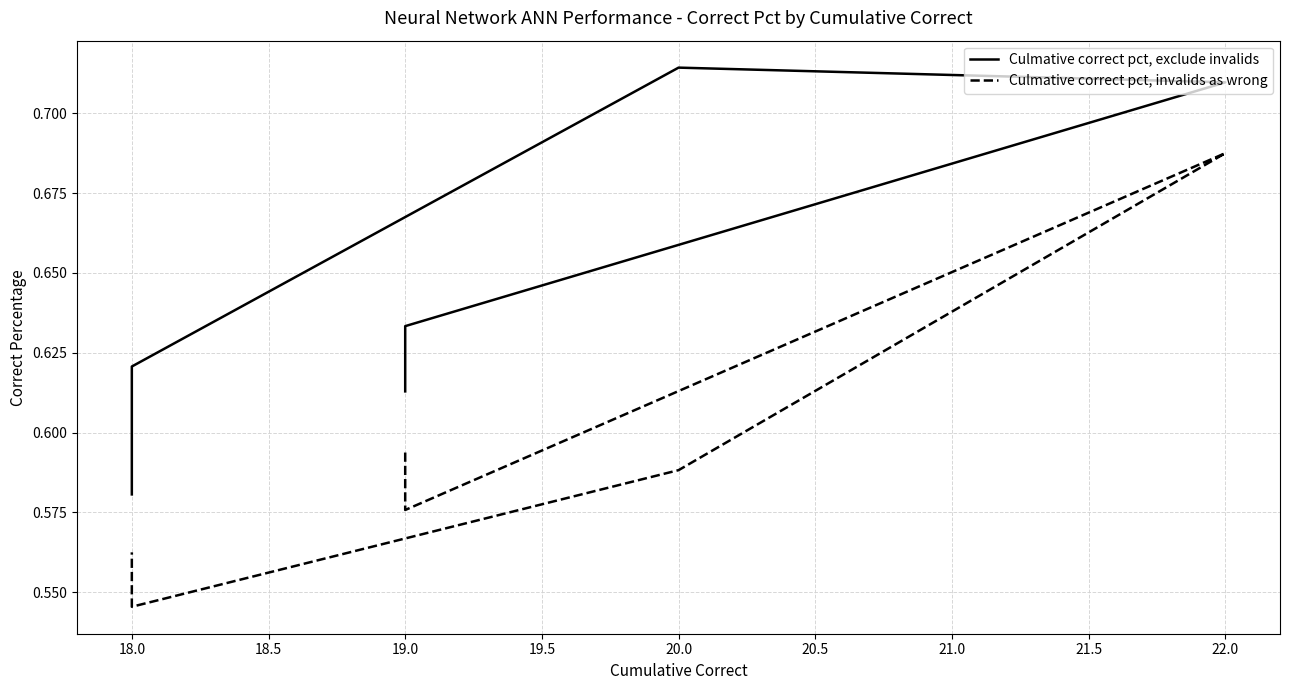

What is the difference between the Culmative correct pct, invalids as wrong values at 20.0 and 22.0?

0.1